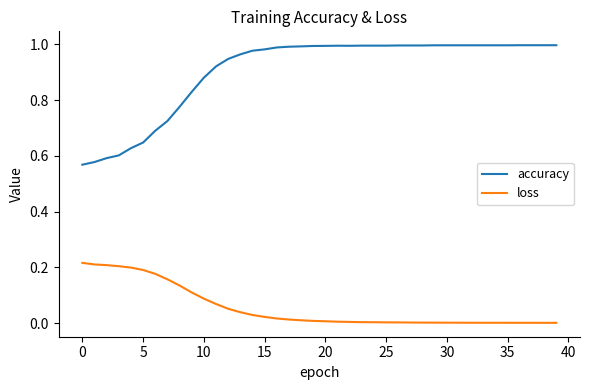

True or false: accuracy and loss intersect in this chart.

False